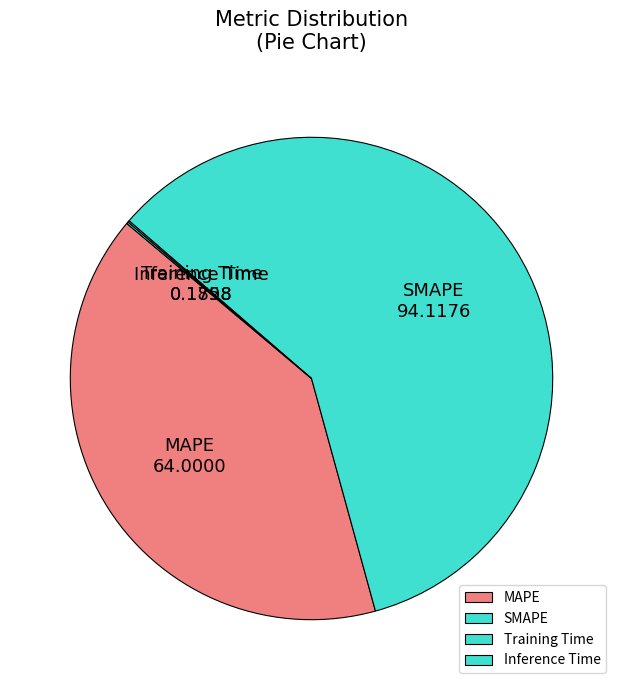

What is the majority slice?

SMAPE